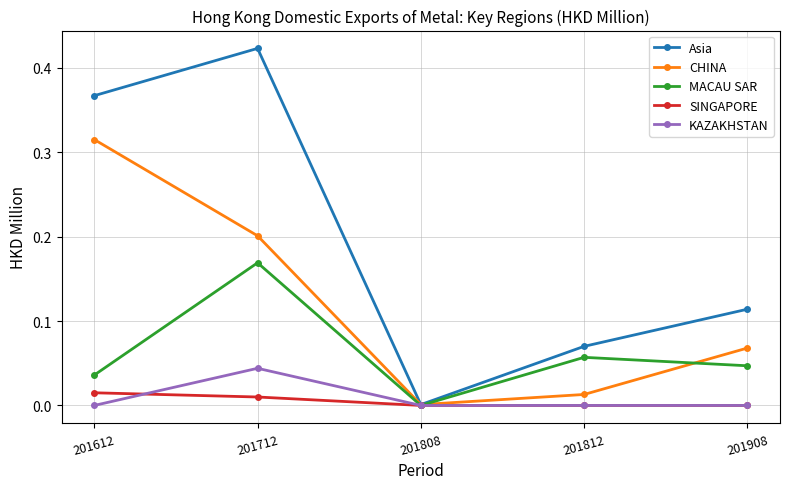

Is it true that KAZAKHSTAN equals 0.0 at 201812?

True